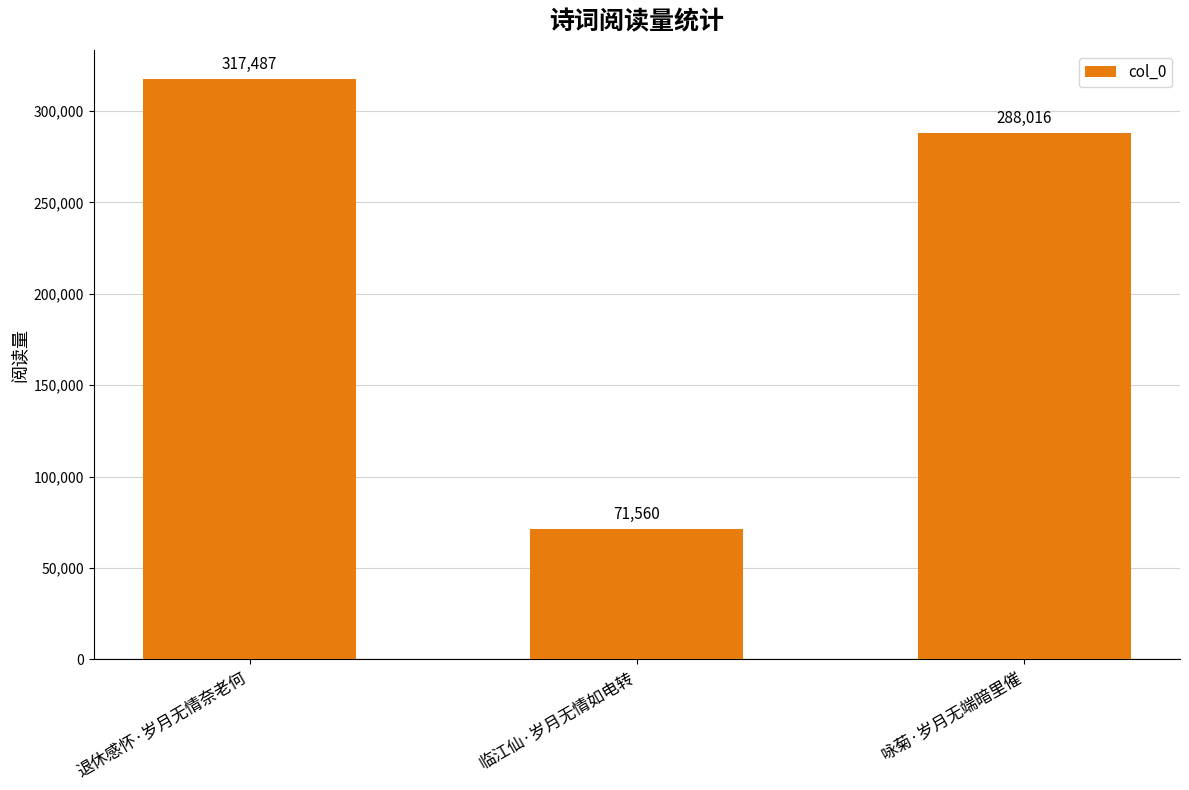

Where does the data first go above 288016?

退休感怀·岁月无情奈老何